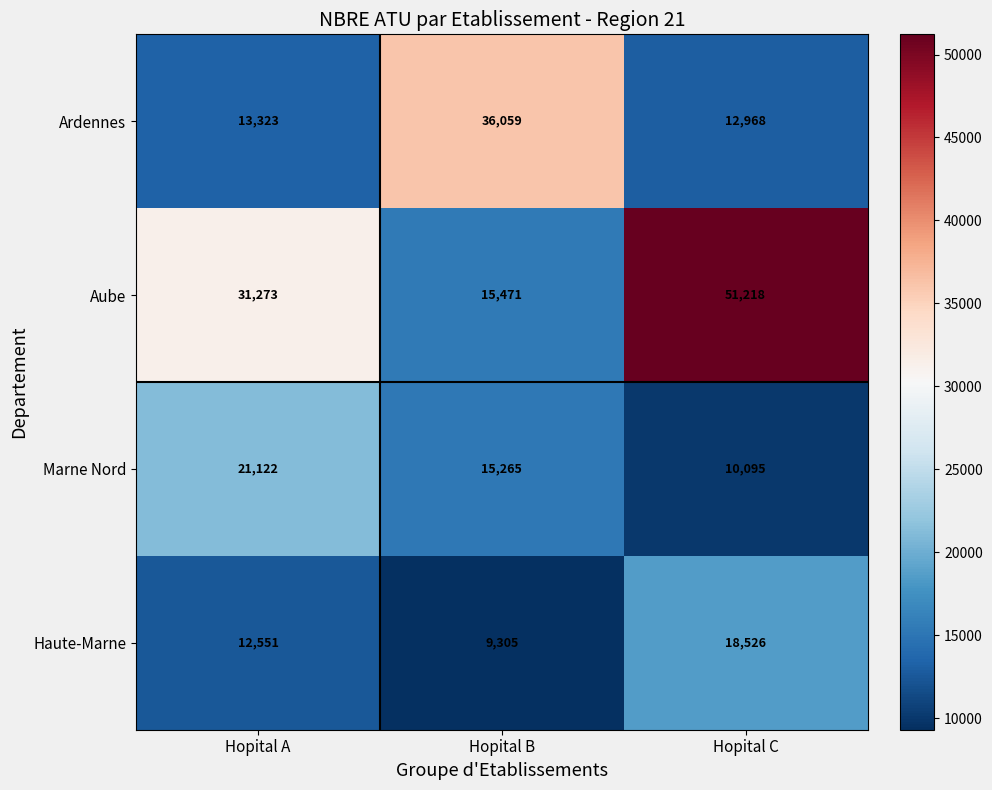

Reading left to right, extract all data points from this chart.

Ardennes: 13323	36059	12968
Aube: 31273	15471	51218
Marne Nord: 21122	15265	10095
Haute-Marne: 12551	9305	18526